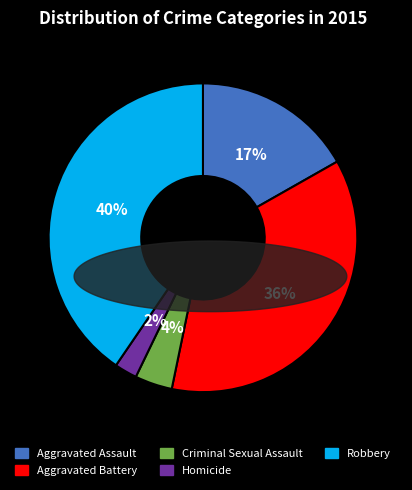

Does any single category account for the majority?

No